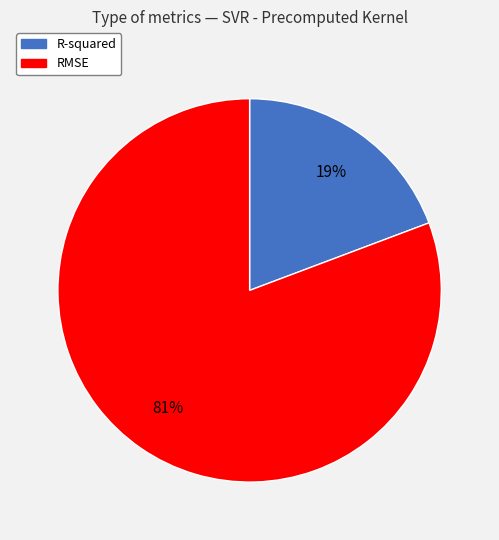

Which has a higher value, R-squared or RMSE?

RMSE